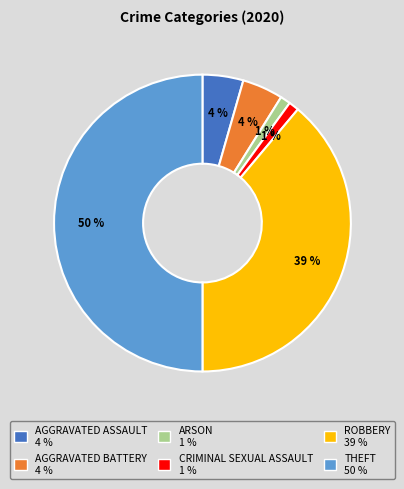

What percentage is the AGGRAVATED BATTERY 4 % slice, to the nearest percent?

4%